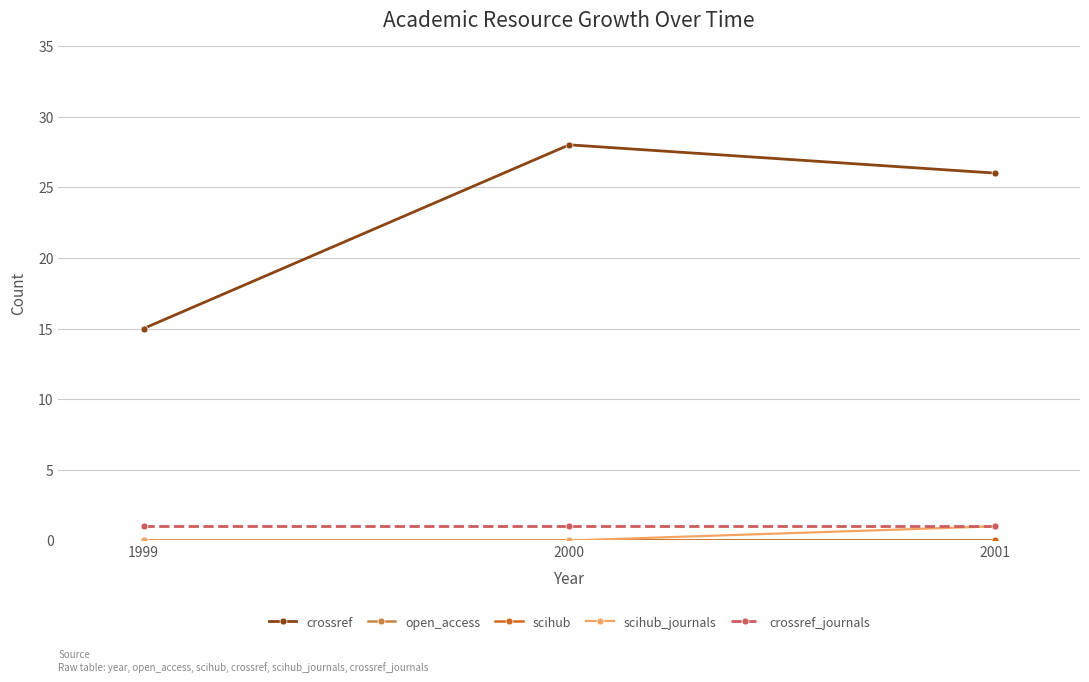

At which label does open_access reach its peak?

1999